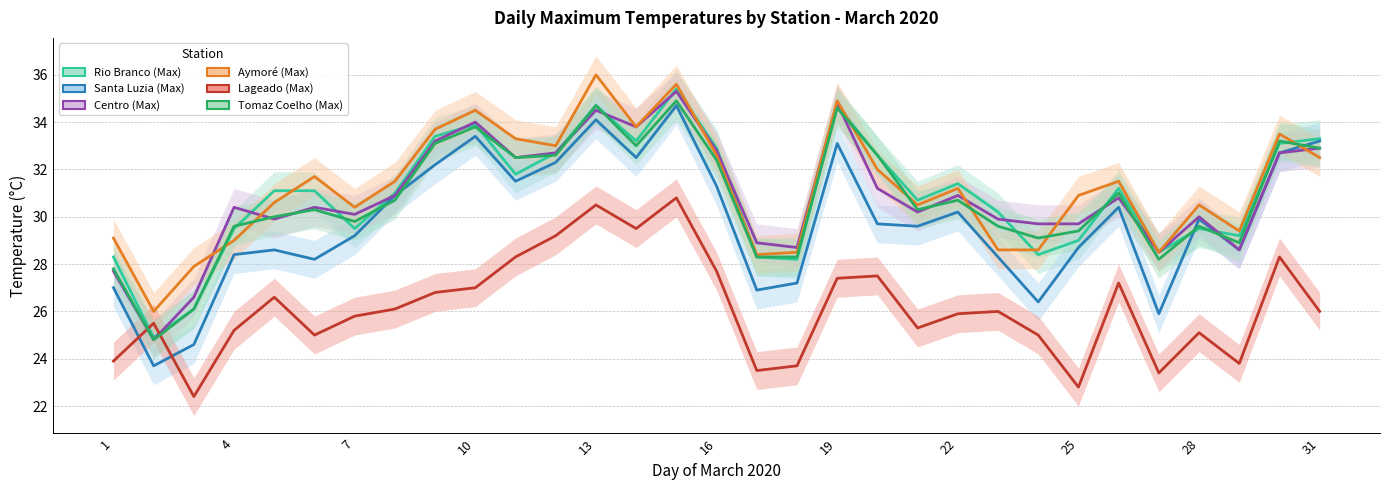

True or false: Santa Luzia (Max) and Centro (Max) intersect in this chart.

False